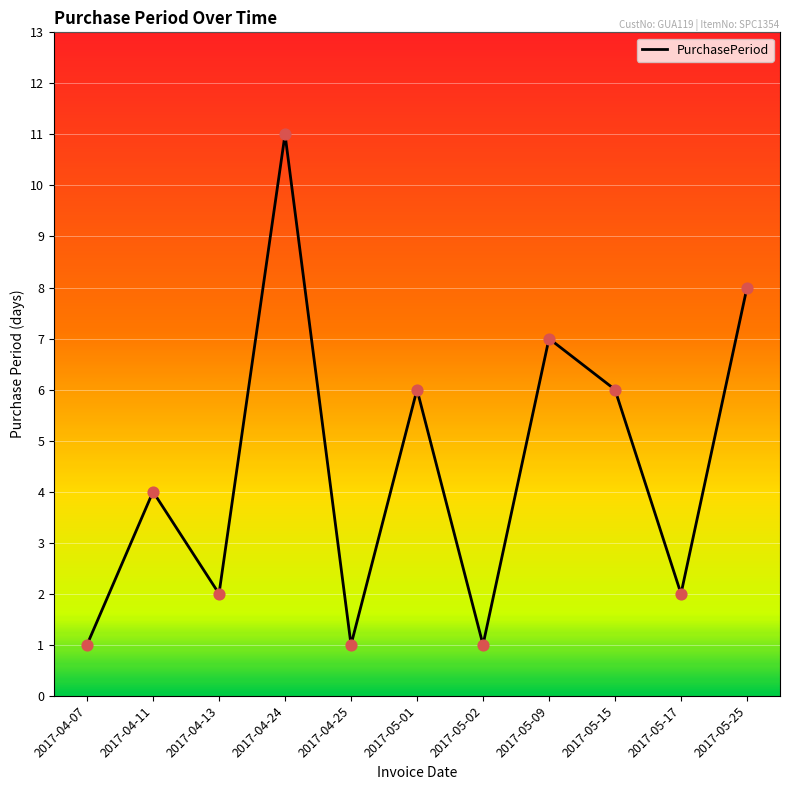

What is the change in value from 2017-04-13 to 2017-05-25?

+6